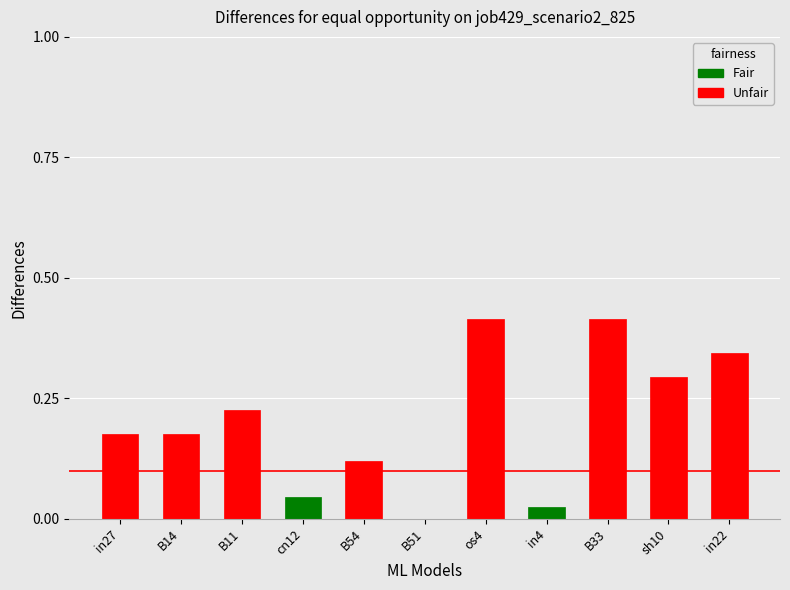

How many bars are there in total?

11